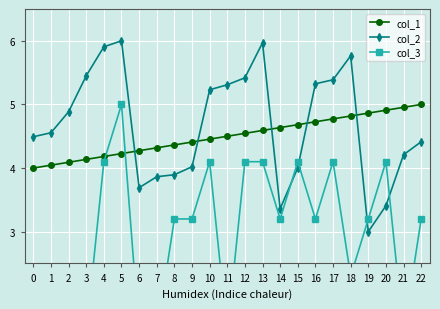

What is the sum of the col_1 values at 20 and 5?

9.1